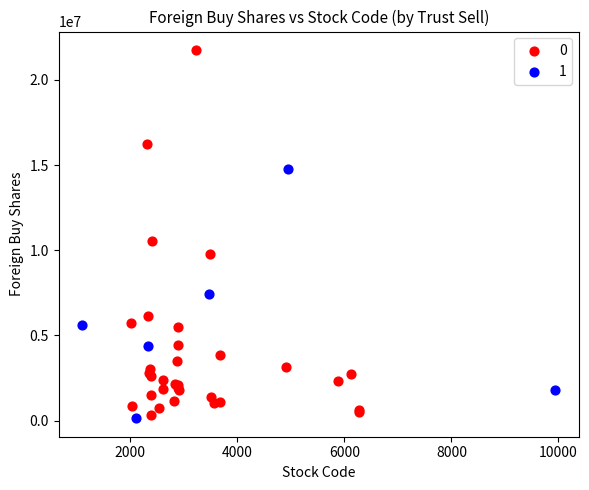

What are all the series names shown in the legend?

0, 1